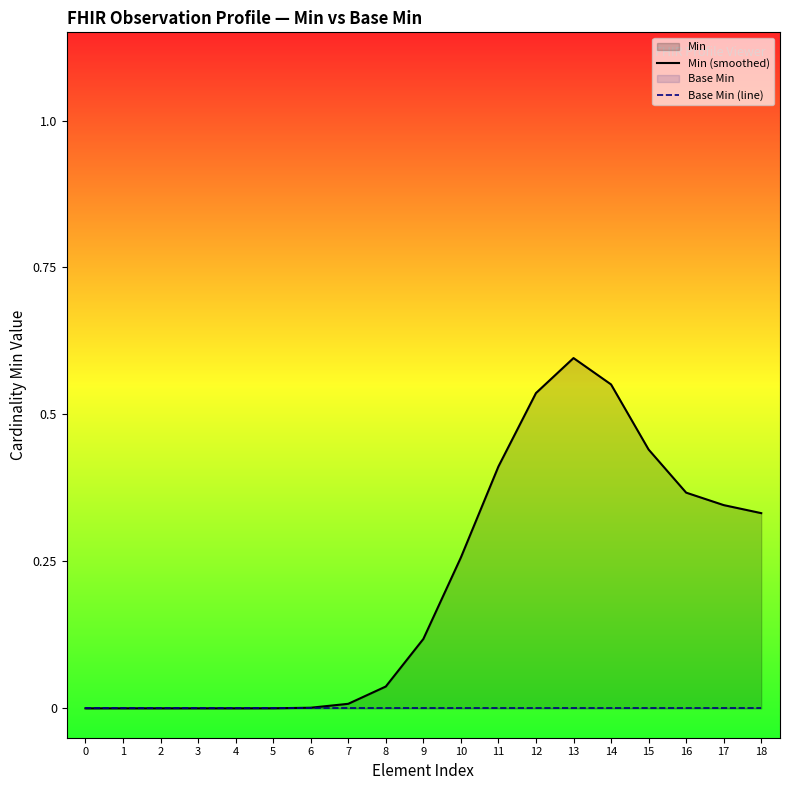

Which series has the largest total across all categories?

Min (smoothed)